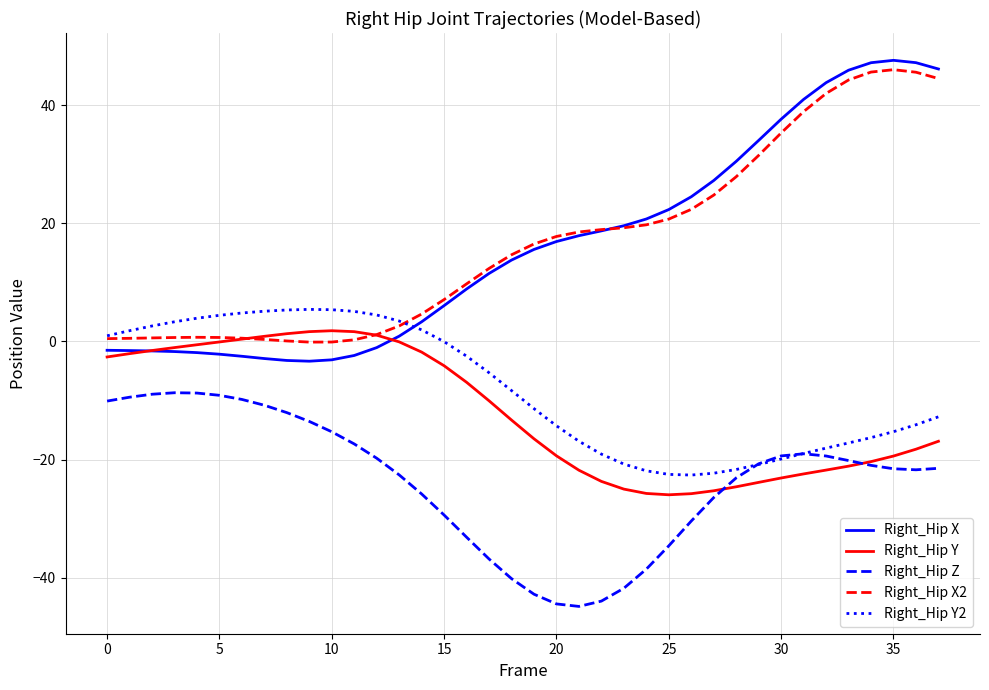

Does the chart display data point markers on the line(s)?

No